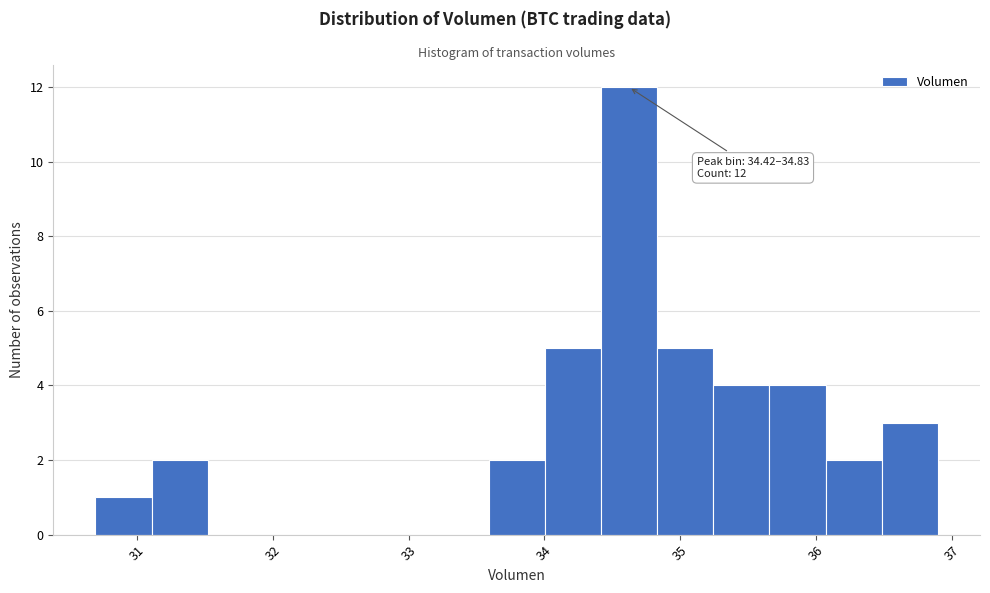

Over which range of the x-axis is the bar tallest?

34.4 to 34.8